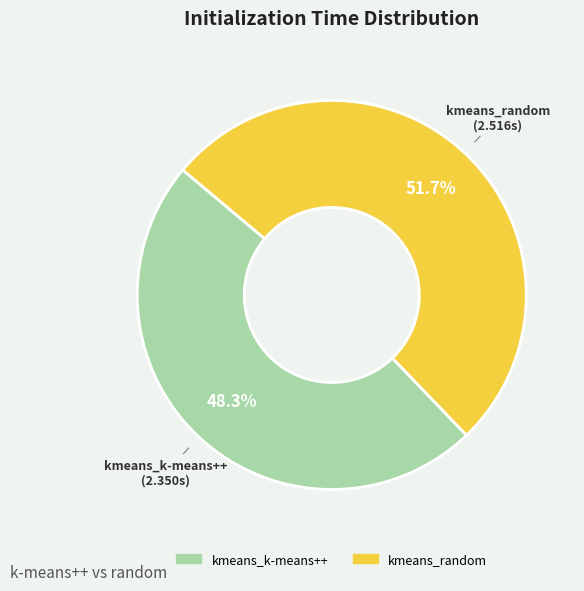

Rank the categories by value from highest to lowest.

kmeans_random, kmeans_k-means++